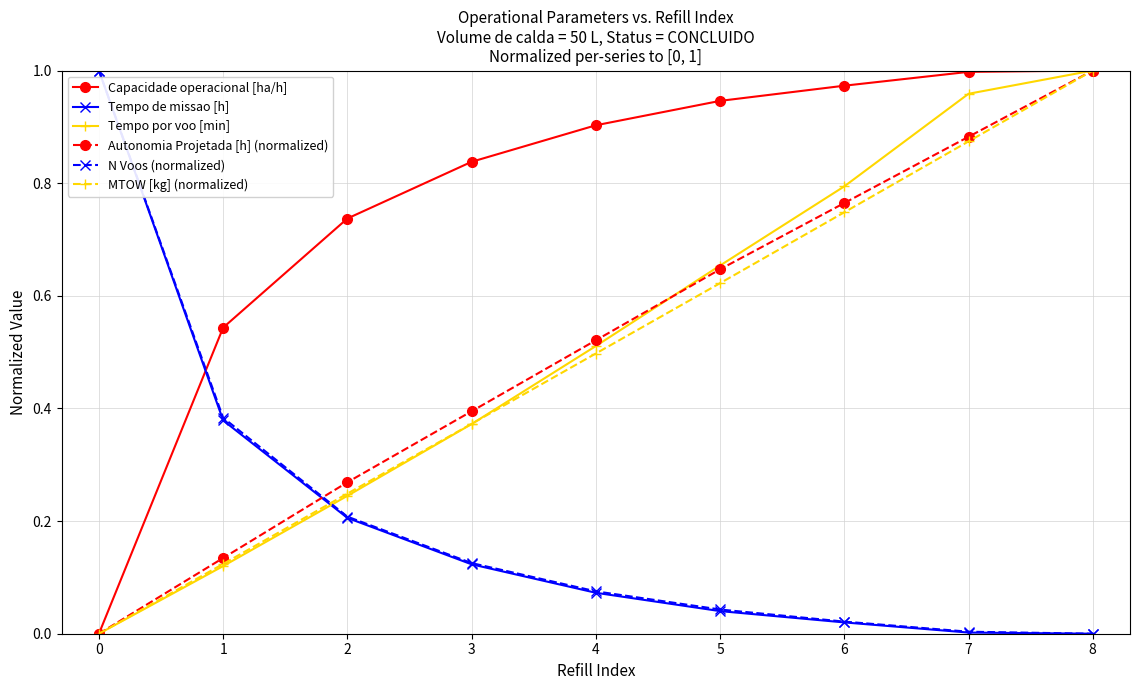

How many lines are shown in the chart?

6